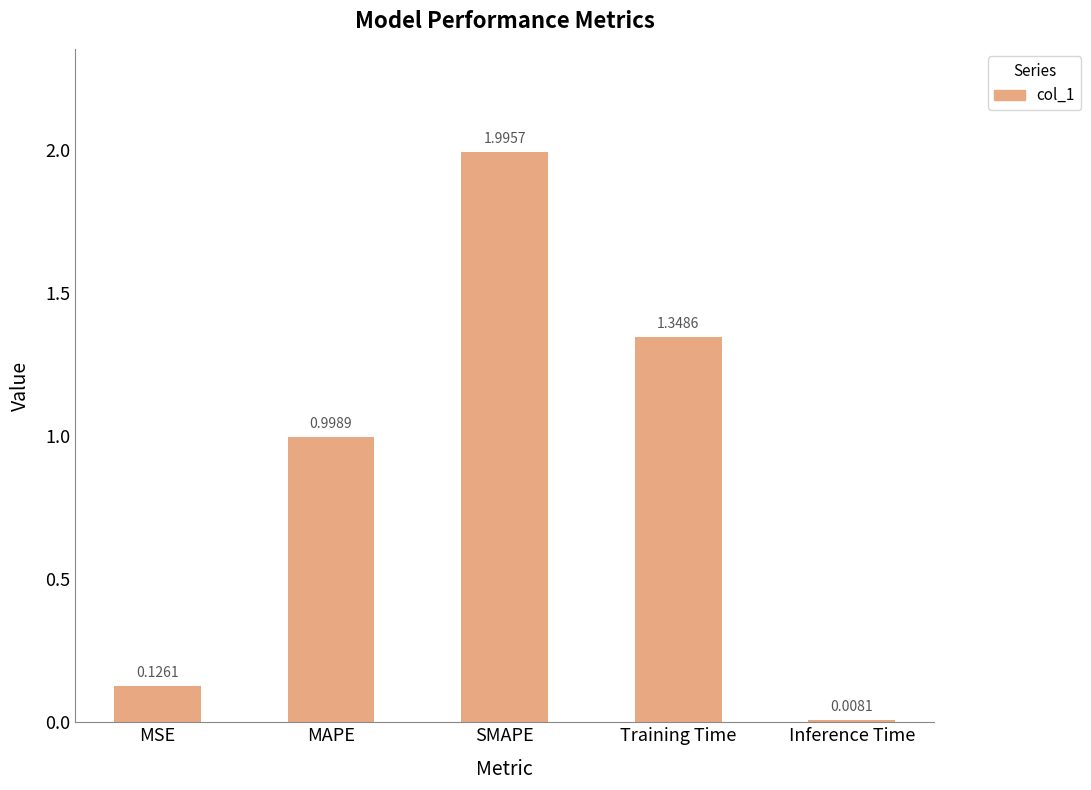

At which label is the value closest to 1?

MAPE